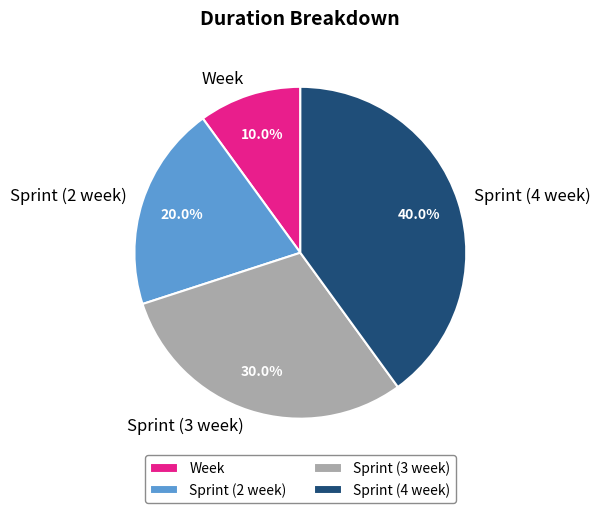

What portion of the pie excludes Sprint (4 week)?

60.0%